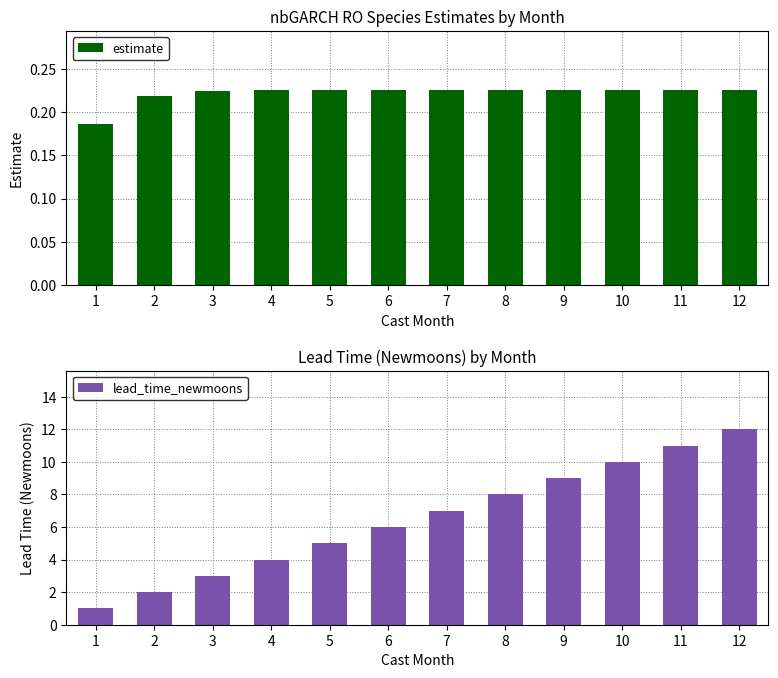

The value of estimate at 12 is 0.2. True or false?

True